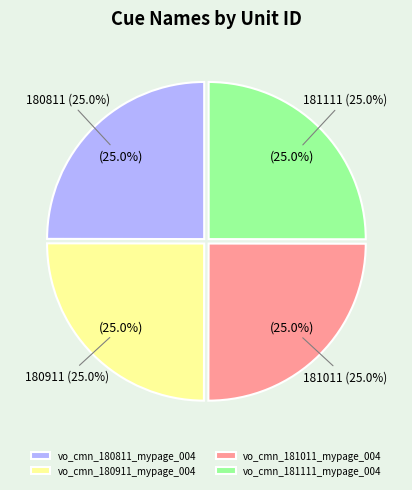

What is the total percentage of vo_cmn_181011_mypage_004 and vo_cmn_180811_mypage_004?

50.0%